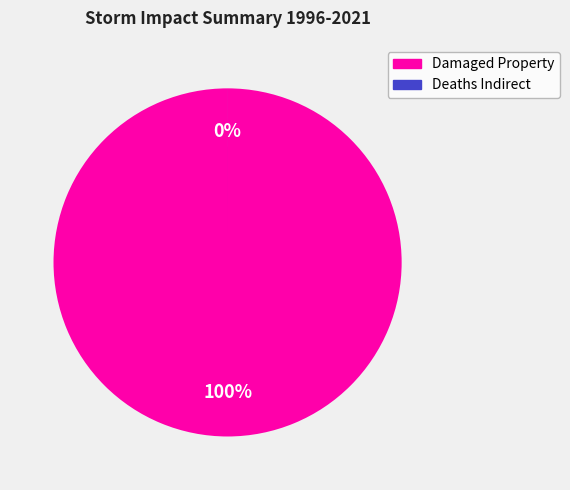

Count the number of slices in the pie.

2